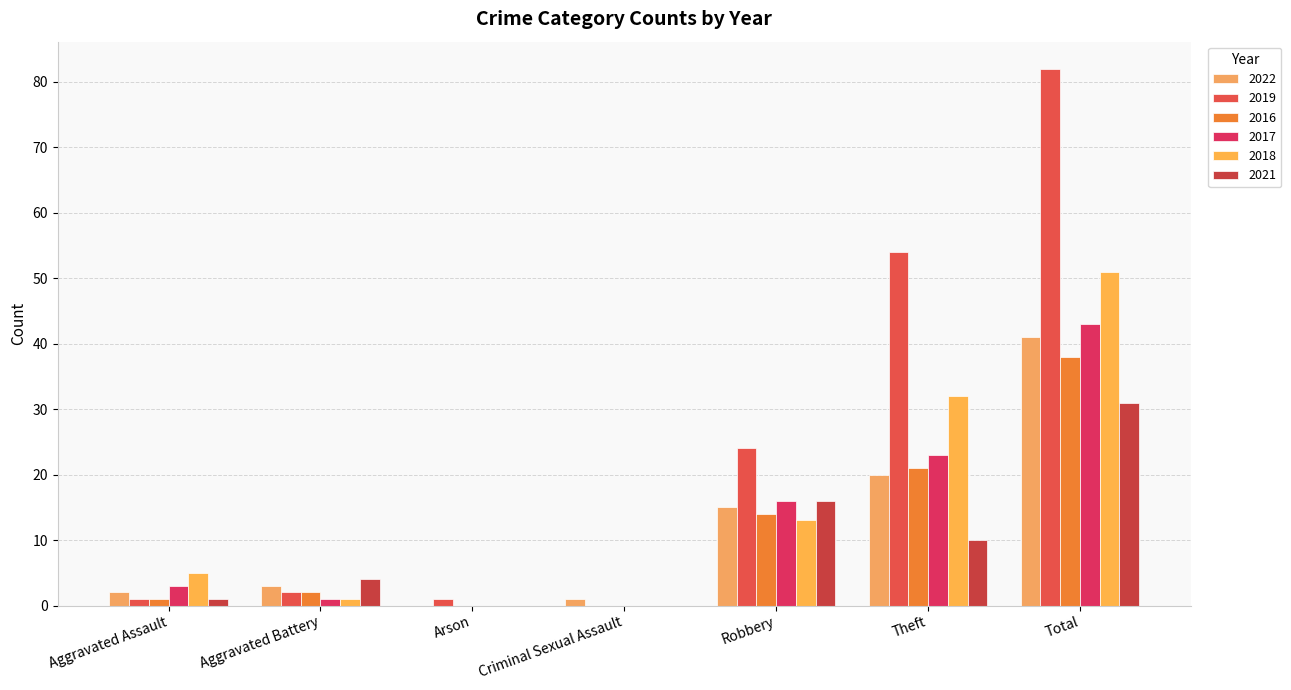

Is the value of 2018 at Criminal Sexual Assault greater than the value of 2017 at Criminal Sexual Assault?

No